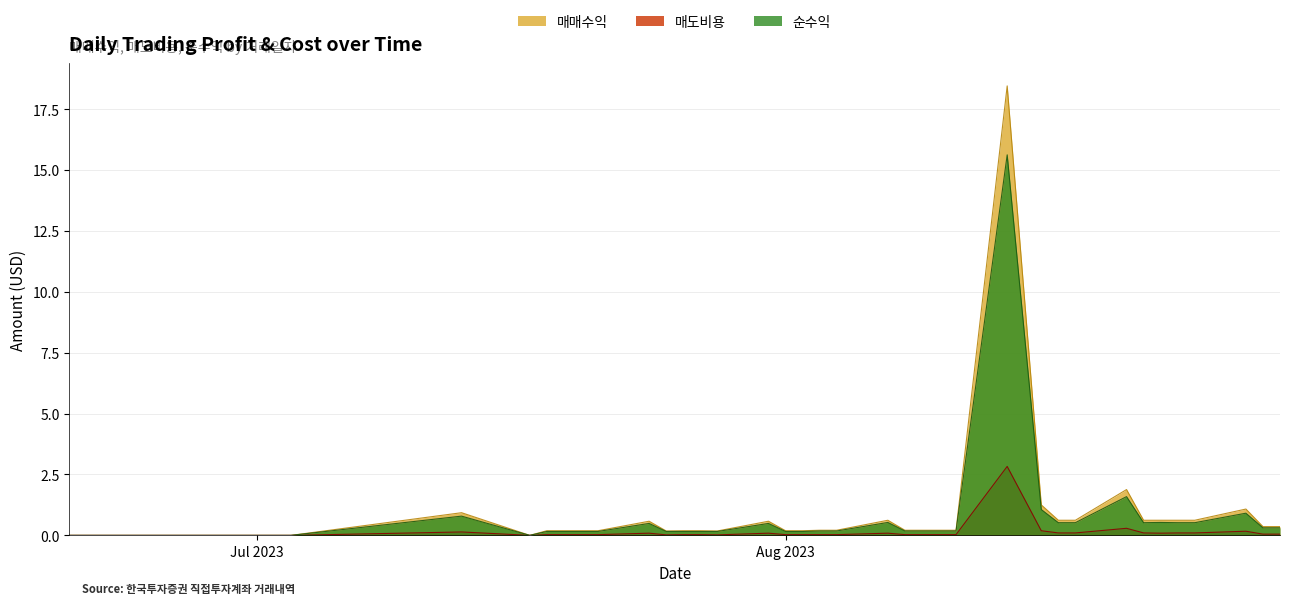

Rank the series by their maximum value, from lowest to highest.

매도비용, 순수익, 매매수익